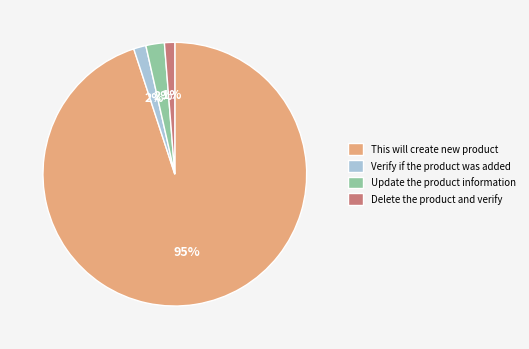

To the nearest percent, what percentage of the pie is Verify if the product was added?

2%